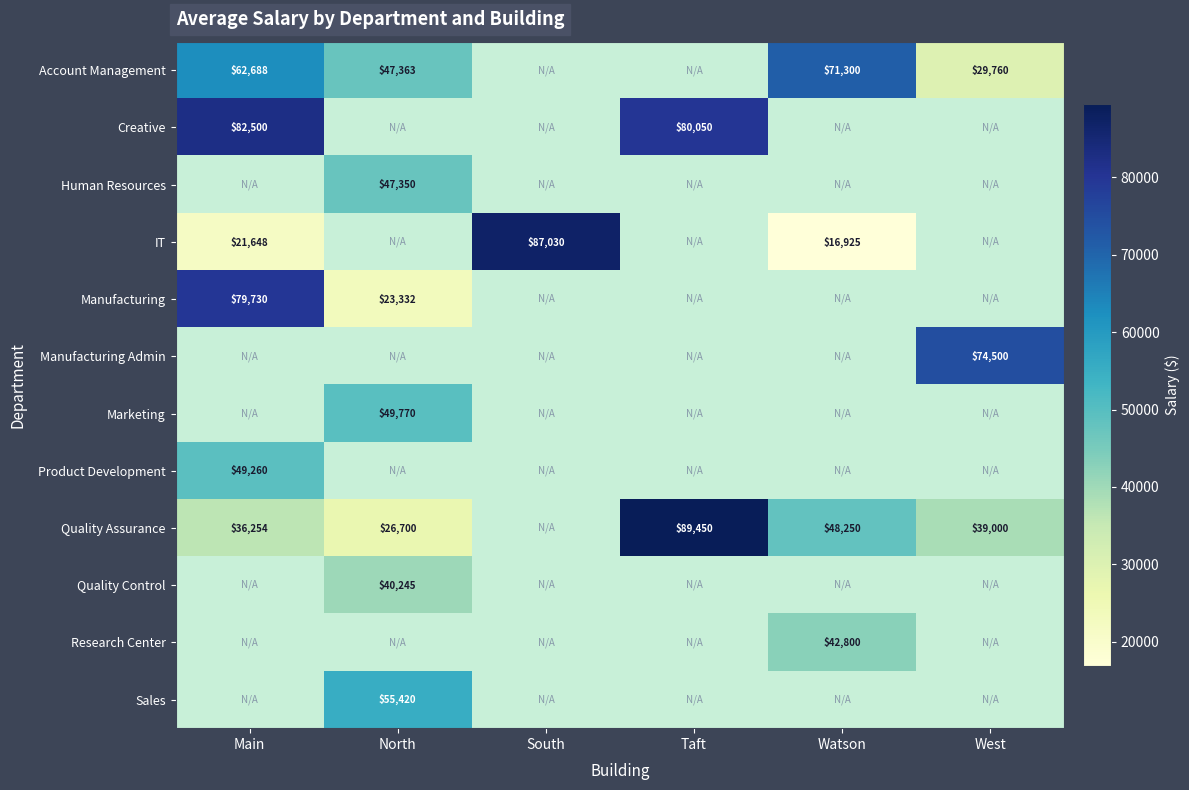

The Human Resources series shows 30931 at North. True or false?

False